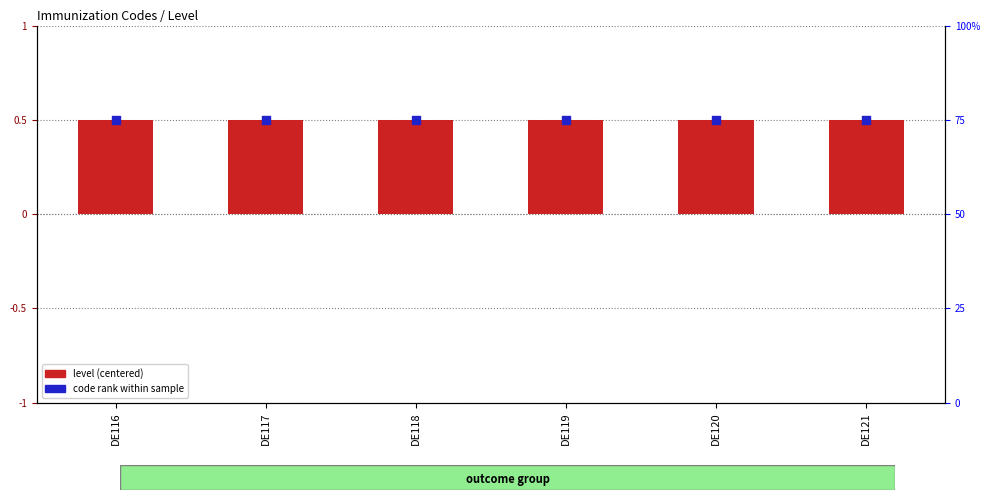

What are all the series names shown in the legend?

level (centered), code rank